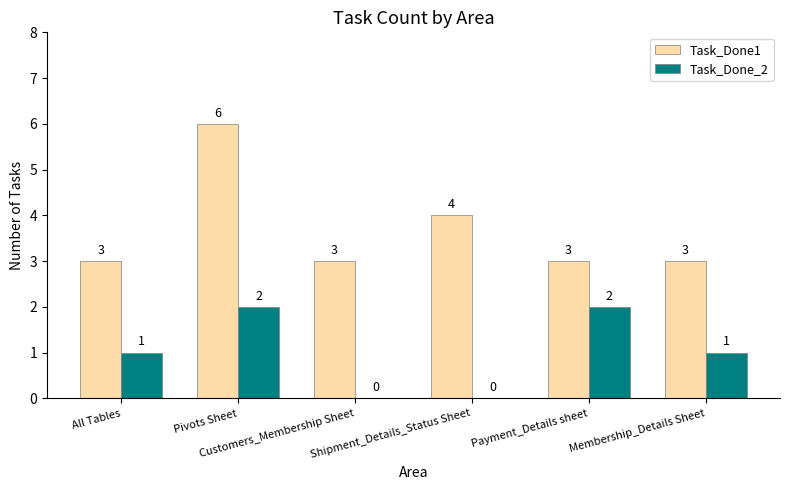

At which category is the sum across all series the highest?

Pivots Sheet